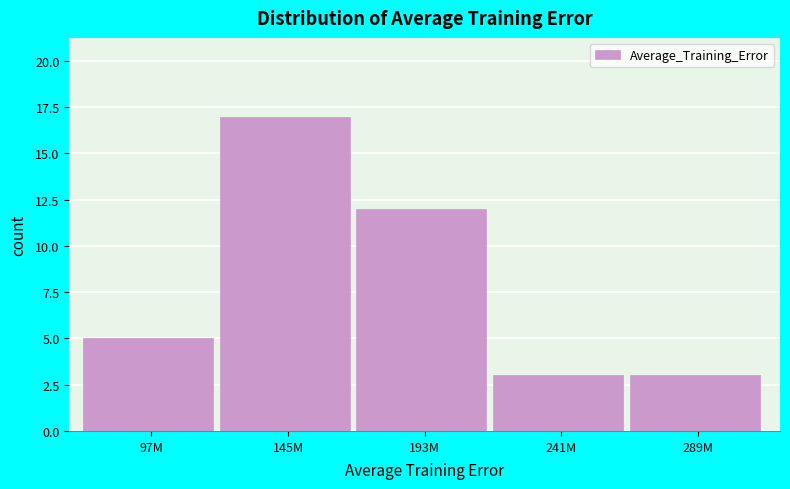

Reading left to right, what are all the values shown in this chart?

5	17	12	3	3